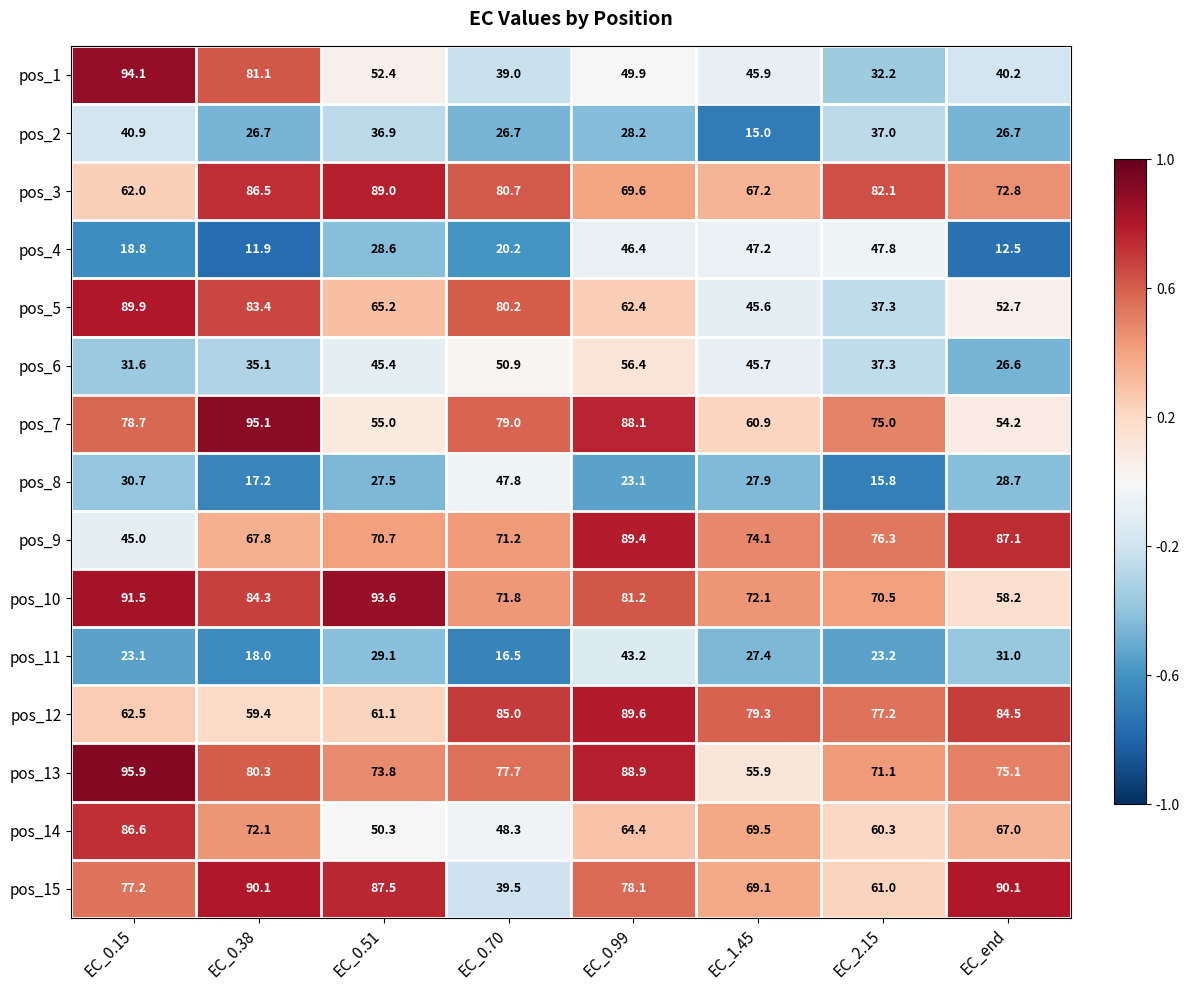

The pos_8 series shows 39.1 at EC_0.99. True or false?

False